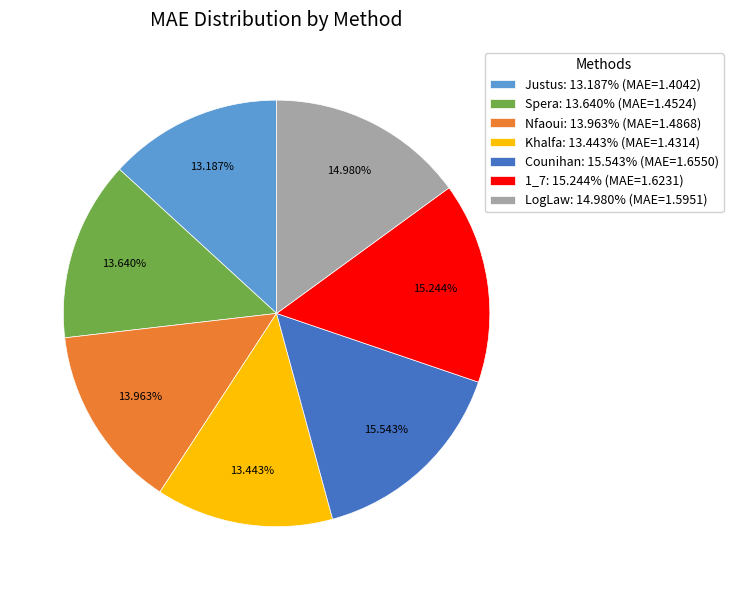

What percentage is the 1_7 slice, to the nearest percent?

15%